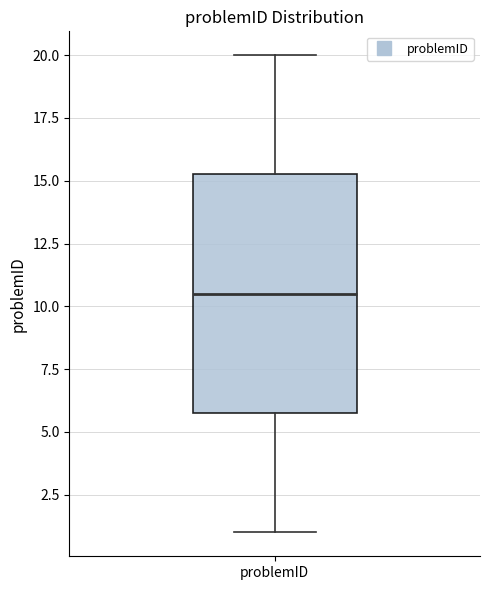

Read this box plot against the y-axis: the position of the median line, the range covered by the box, and the ends of both whiskers. The values are not printed on the chart, so give them approximately, as read against the axis.

median 10.5, box 6.0 to 15.5, whiskers 1.0 to 20.0